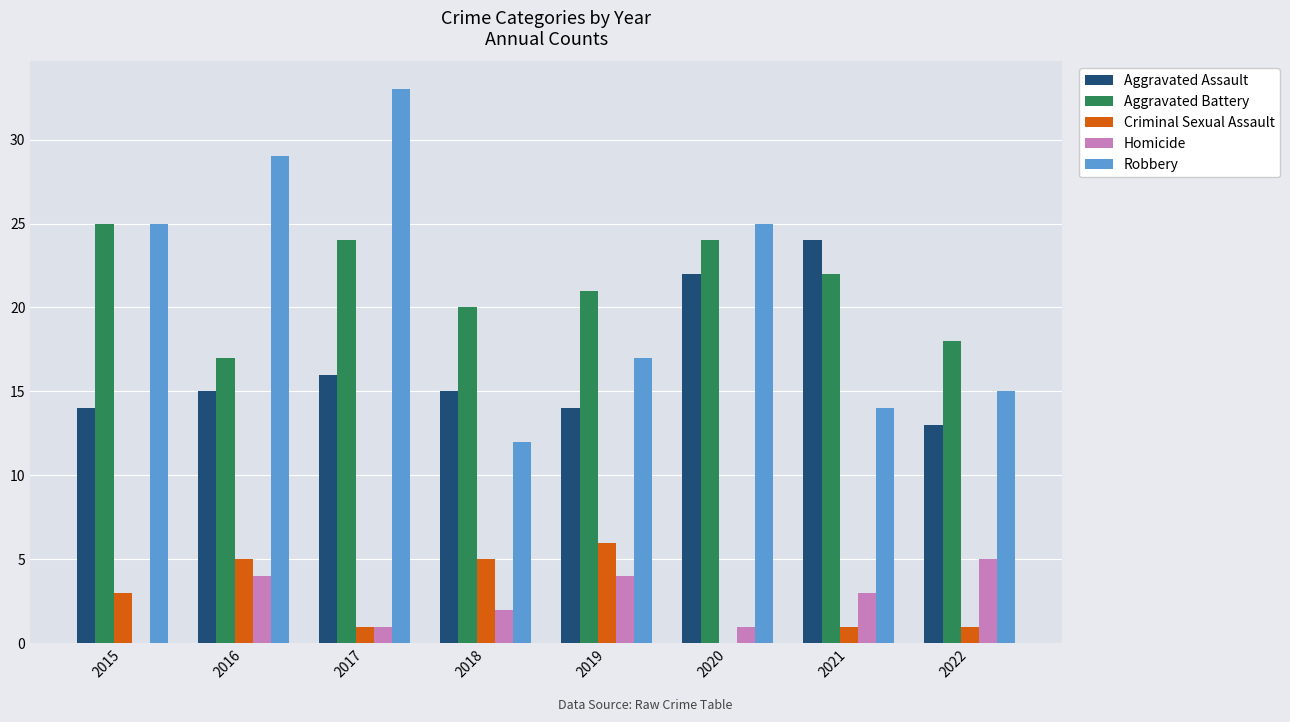

What value does the Aggravated Assault series have at 2017, to the nearest 10?

20